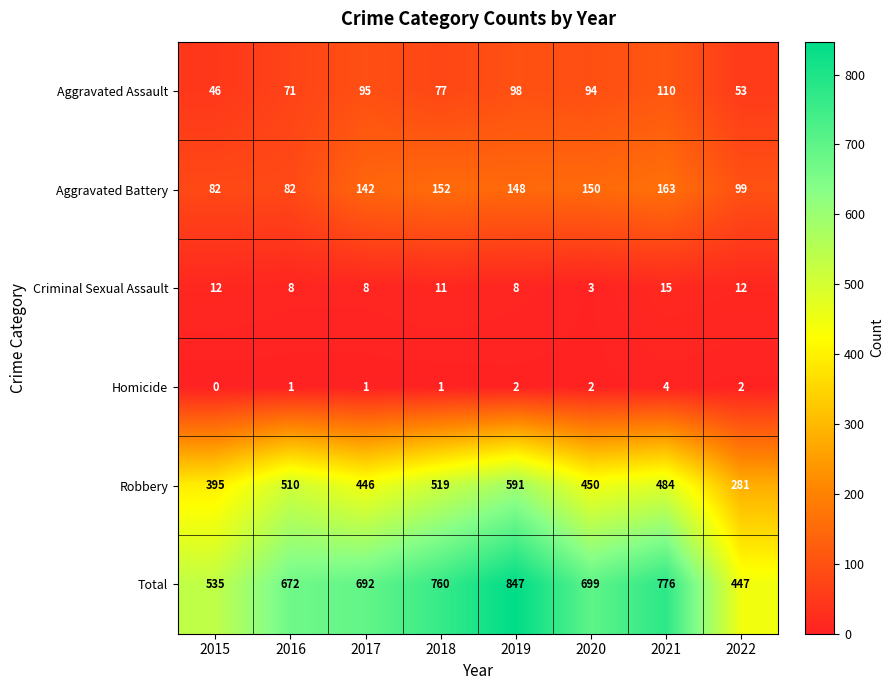

The Aggravated Assault series shows 77 at 2018. True or false?

True